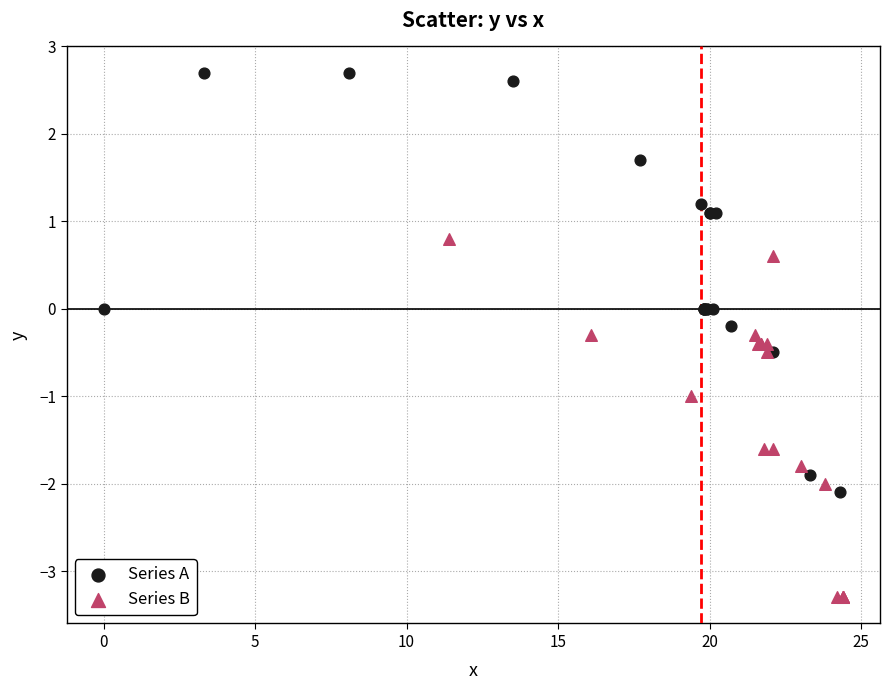

Which series contains the lowest Y value?

Series B